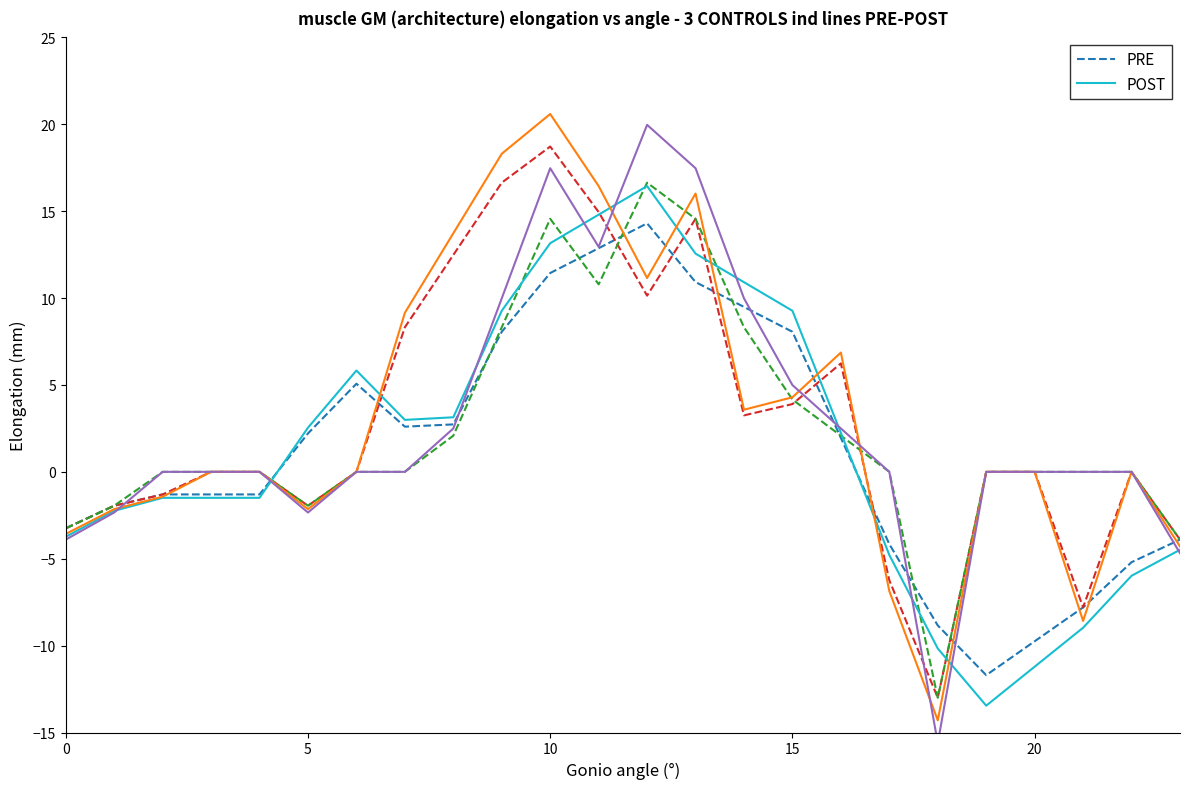

Between 7 and 16, which series saw the biggest shift?

POST